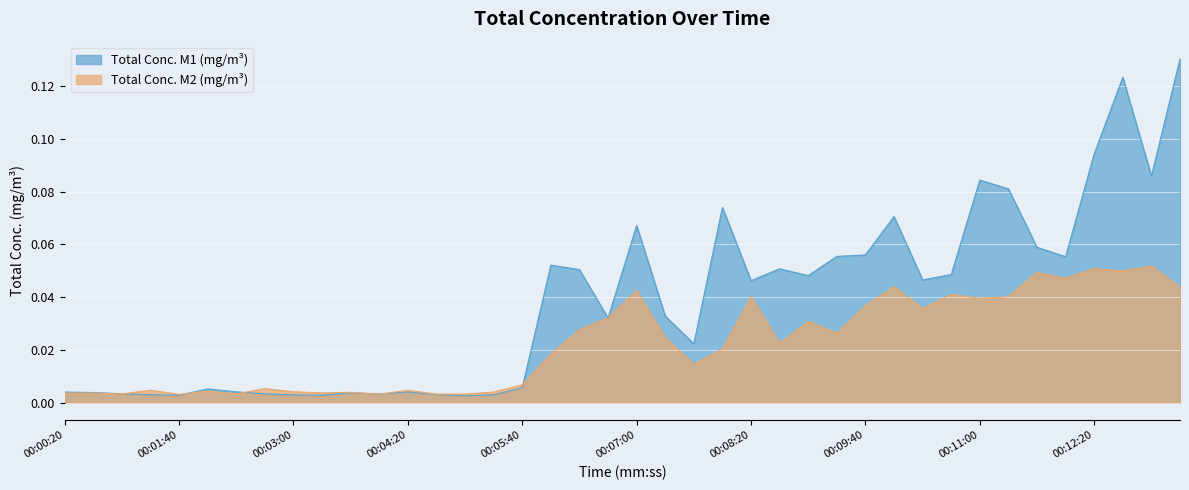

What is the label of the 12th point from the left?

00:04:00